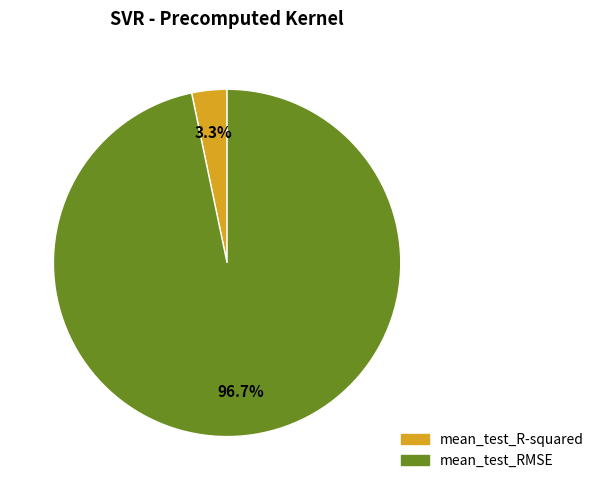

Is the sum of mean_test_R-squared and mean_test_RMSE greater than half?

Yes